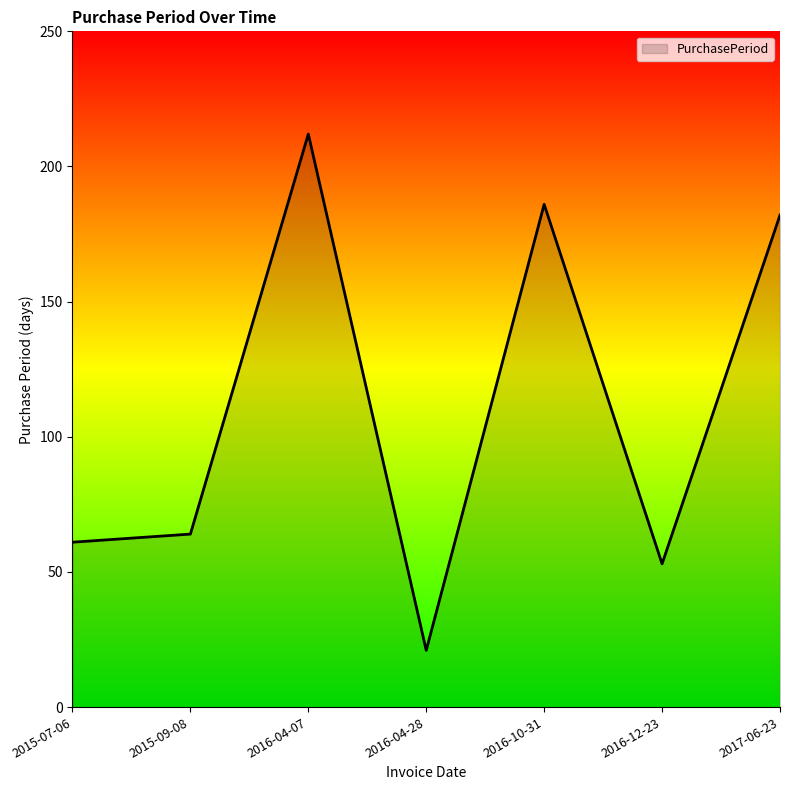

True or false: the data has more than 2 interior local peaks.

False